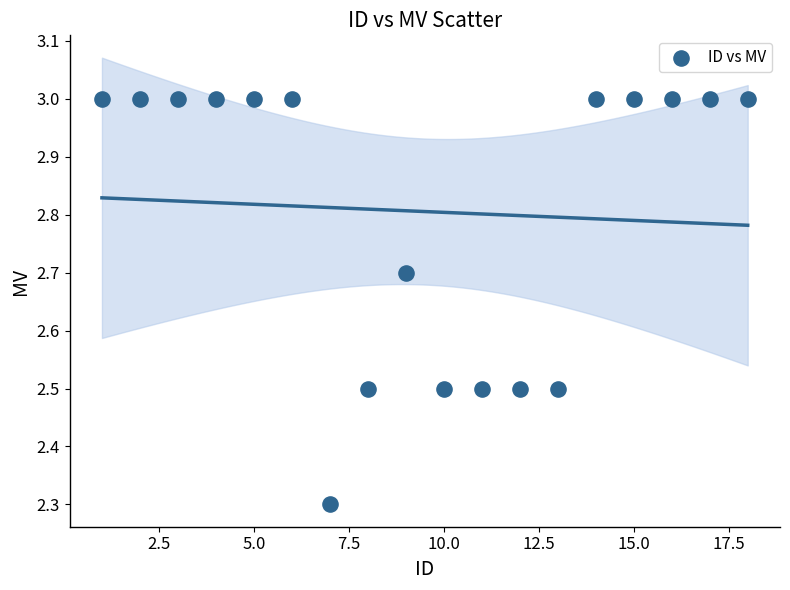

What Y value in the scatter plot is closest to 2?

2.3